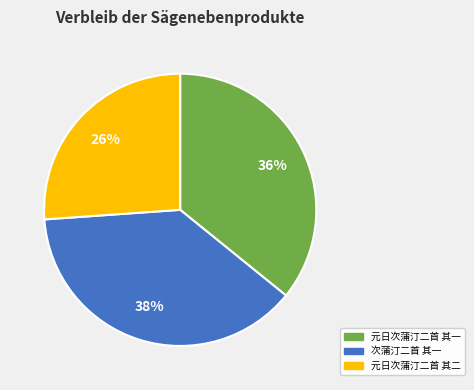

The 元日次蒲汀二首 其一 slice represents 50% of the pie. True or false?

False